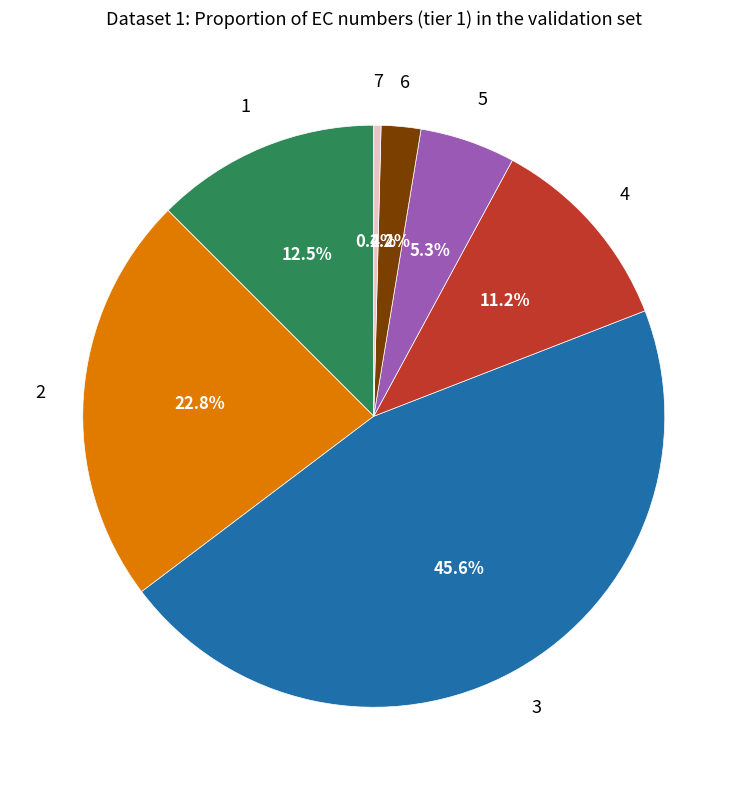

What is the smallest slice in the pie chart?

7